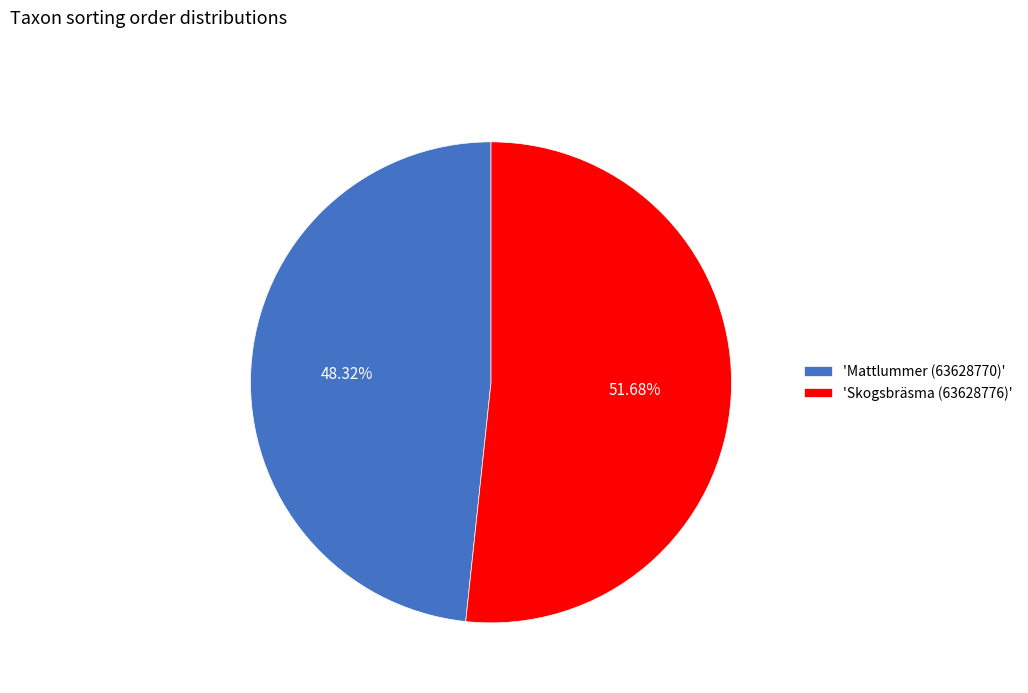

How many slices are in this pie chart?

2